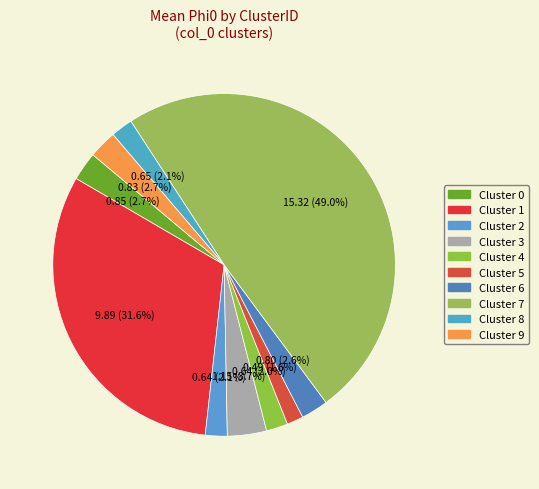

Which slice is the largest?

7